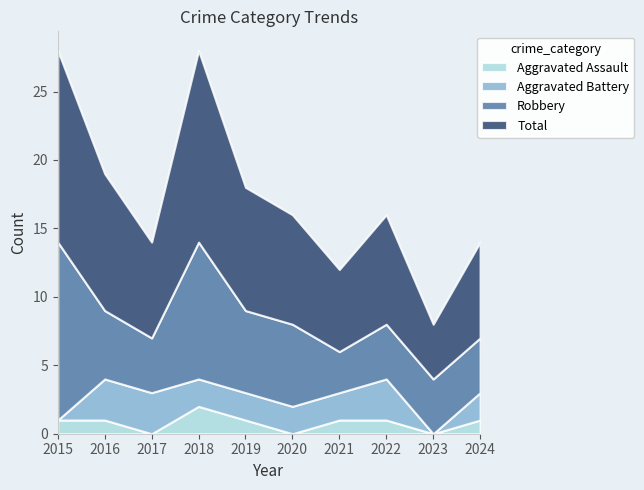

What is the total value across all series at 2021?

12